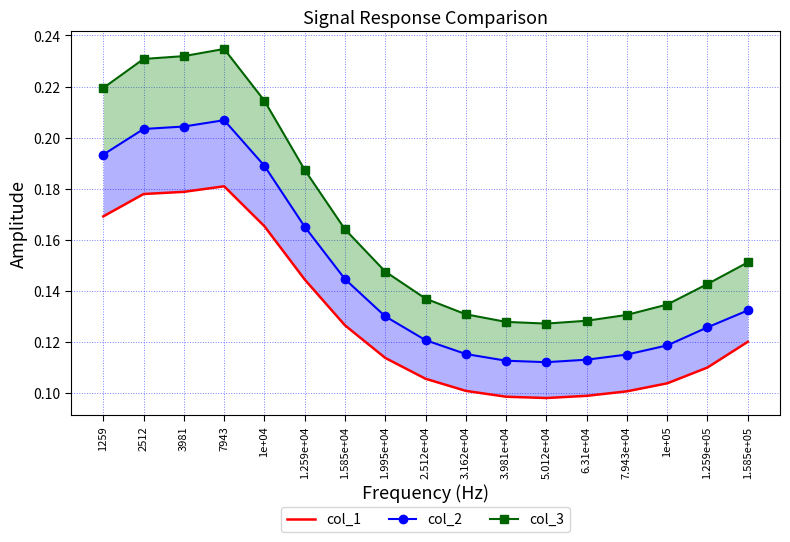

Count the col_3 values in the range 0 to 1.

17